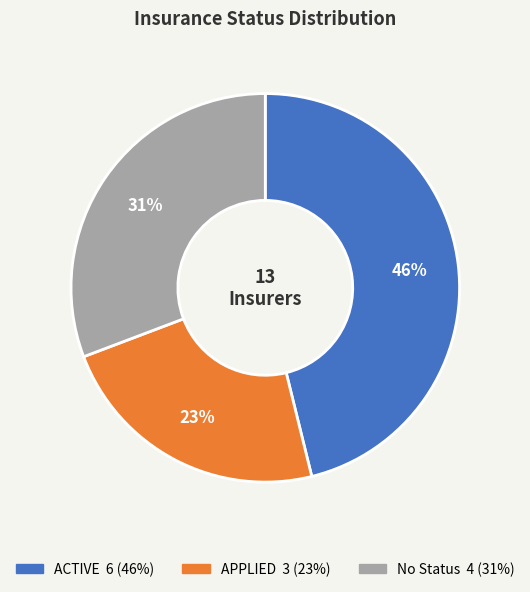

How many segments does this pie chart have?

3